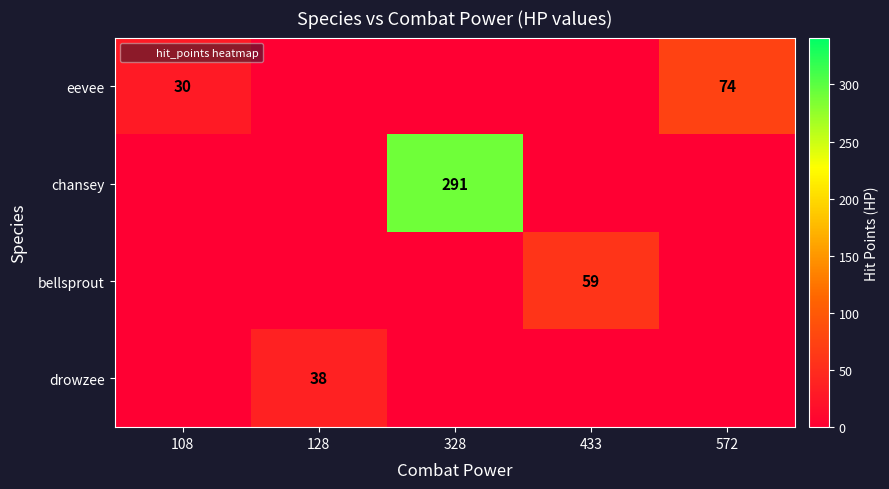

At which category does the chart reach its minimum across all series?

128